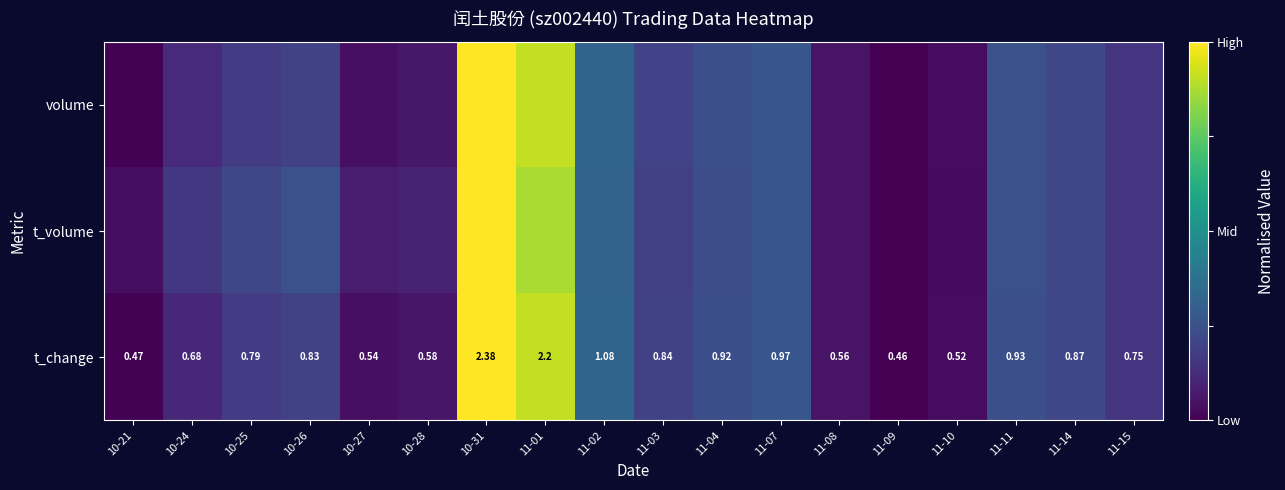

Which category has the highest value in the t_volume series?

10-31